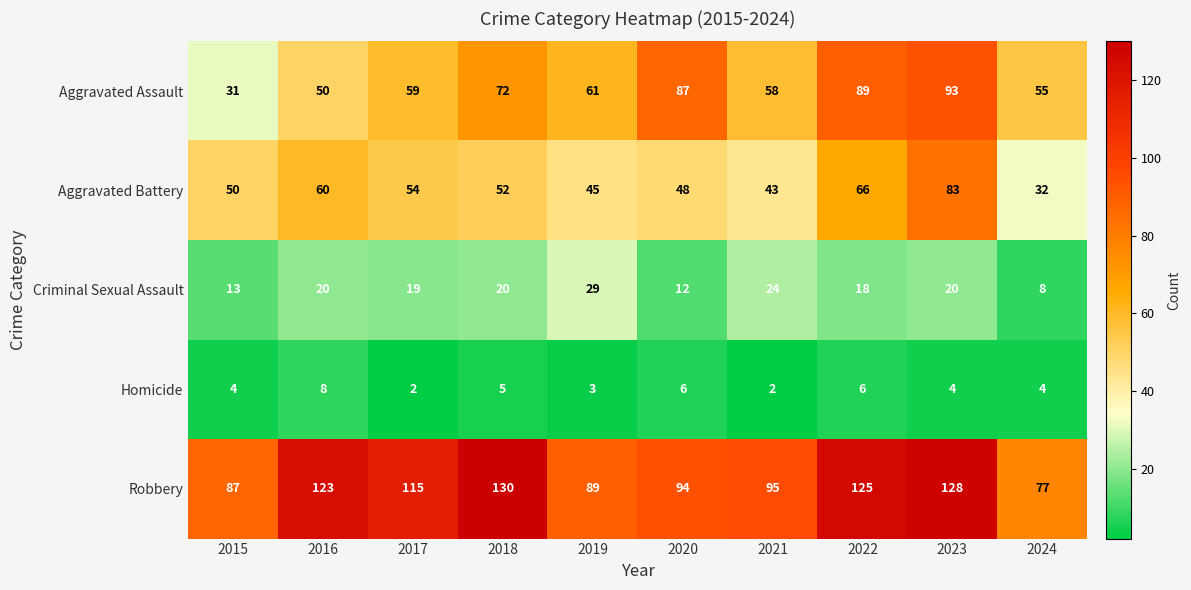

How many data points in Aggravated Assault are less than 61?

5